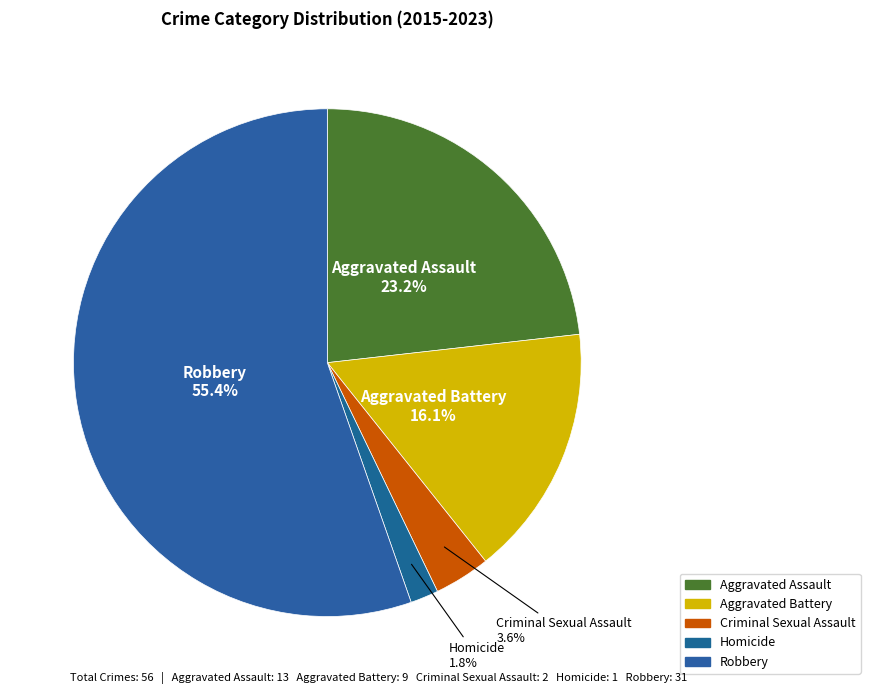

Which has a higher value, Criminal Sexual Assault or Aggravated Assault?

Aggravated Assault